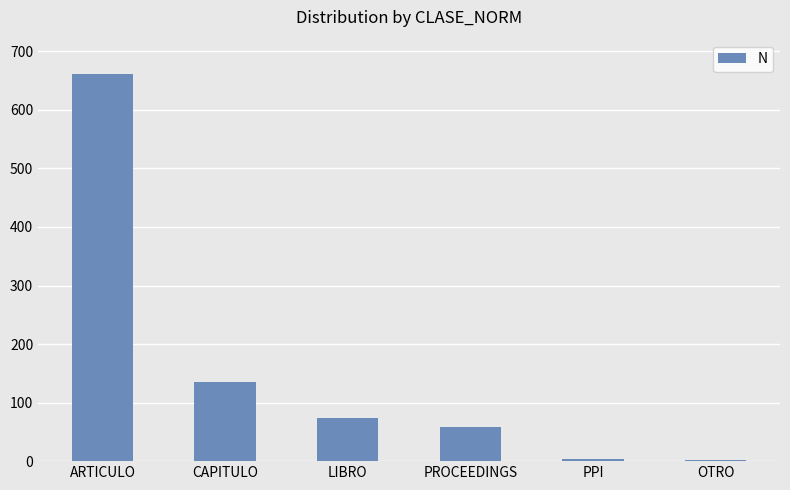

At which label is the value closest to 331?

CAPITULO